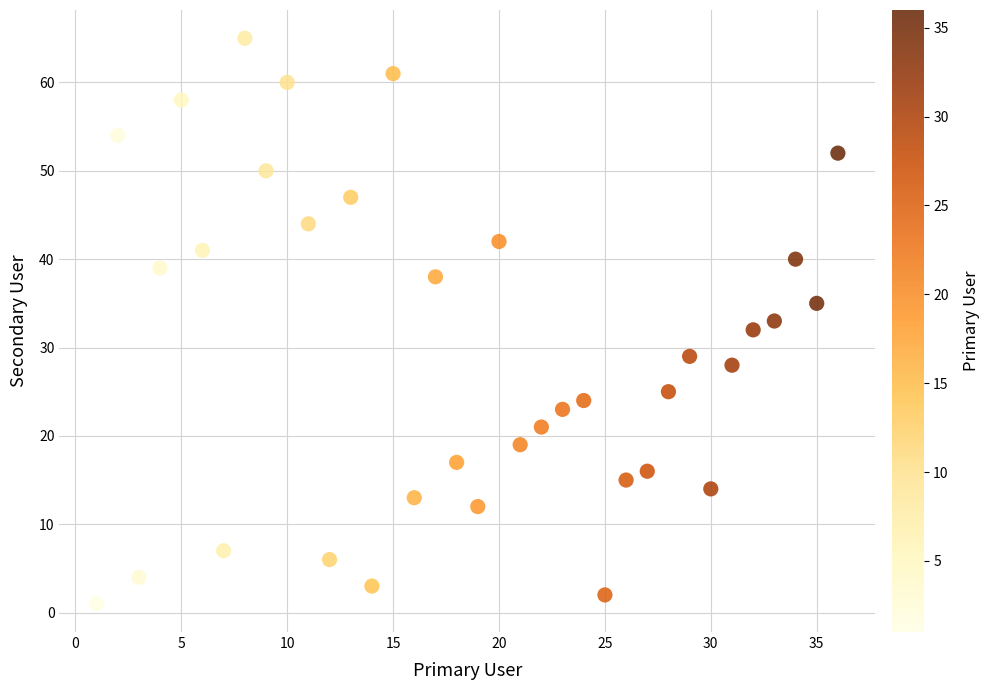

What is the range of X values (max minus min)?

35